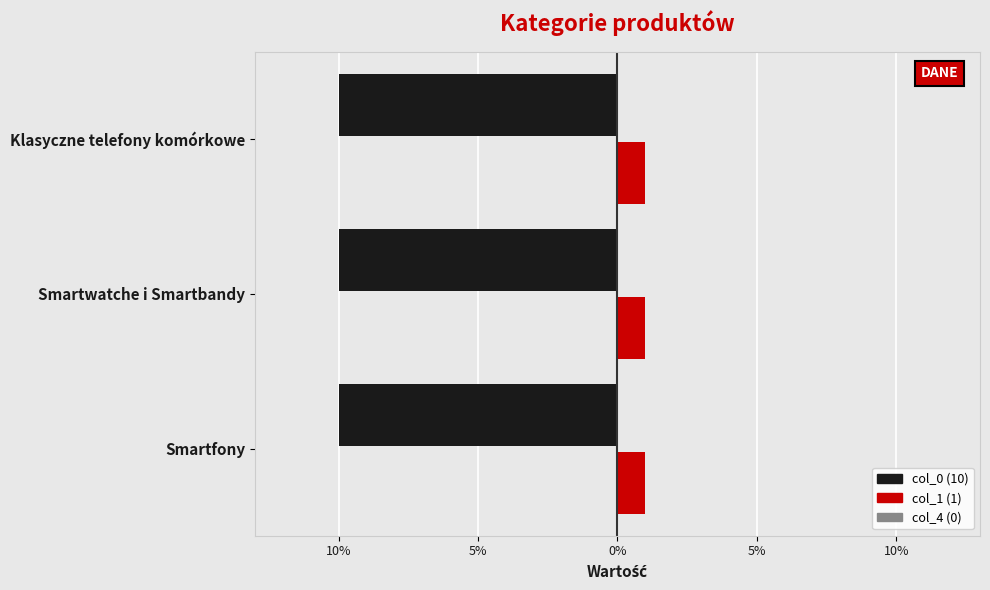

Is it true that col_4 equals 0.1 at 10%?

True